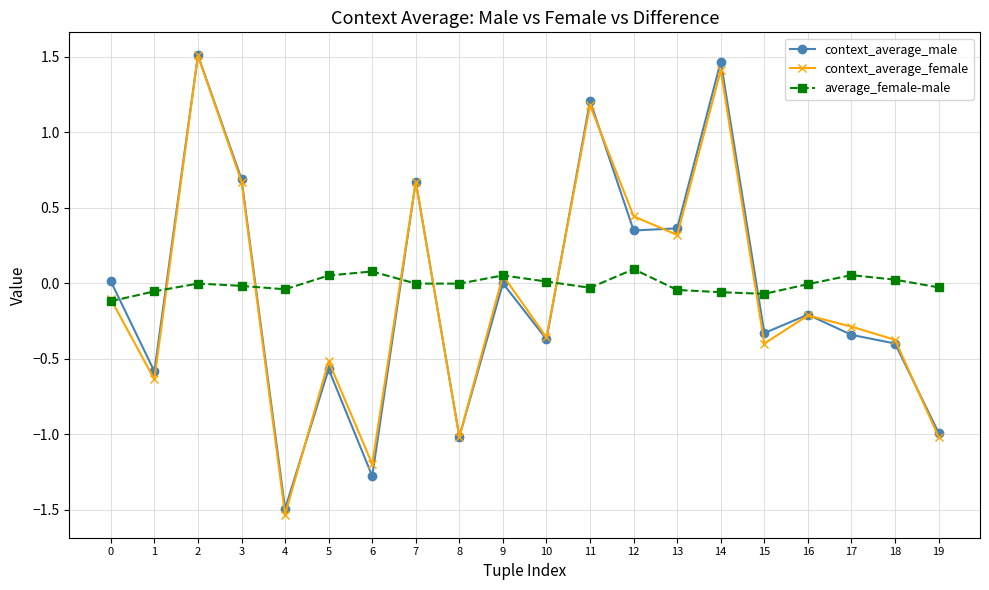

After their last crossing, which series has the higher values: context_average_male or average_female-male?

average_female-male